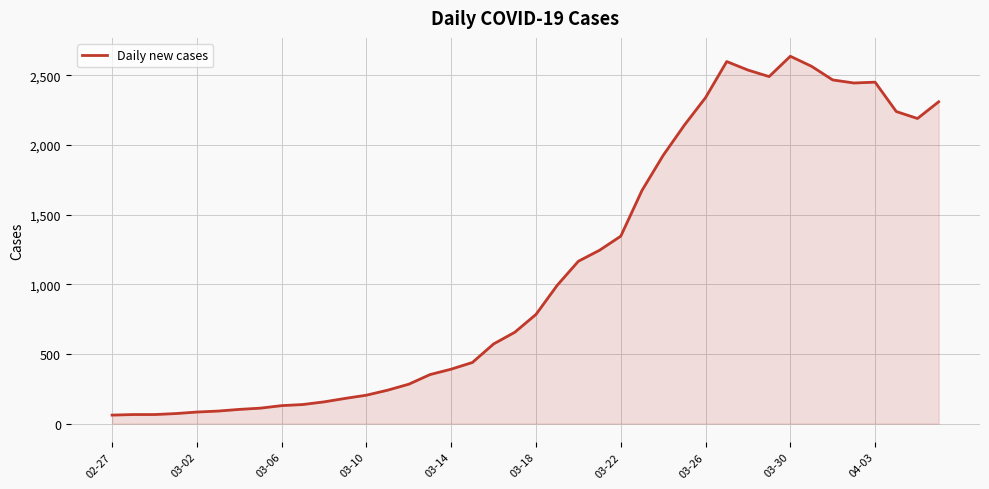

What is the greatest value displayed?

2638